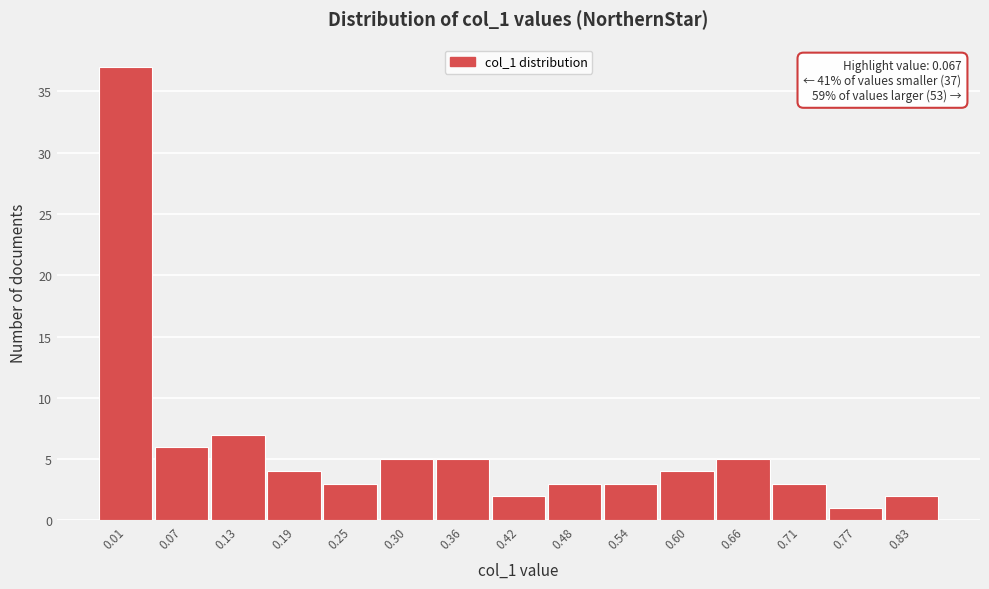

Reading left to right, extract all data points from this chart.

0.01=37	0.07=6	0.13=7	0.19=4	0.25=3	0.30=5	0.36=5	0.42=2	0.48=3	0.54=3	0.60=4	0.66=5	0.71=3	0.77=1	0.83=2